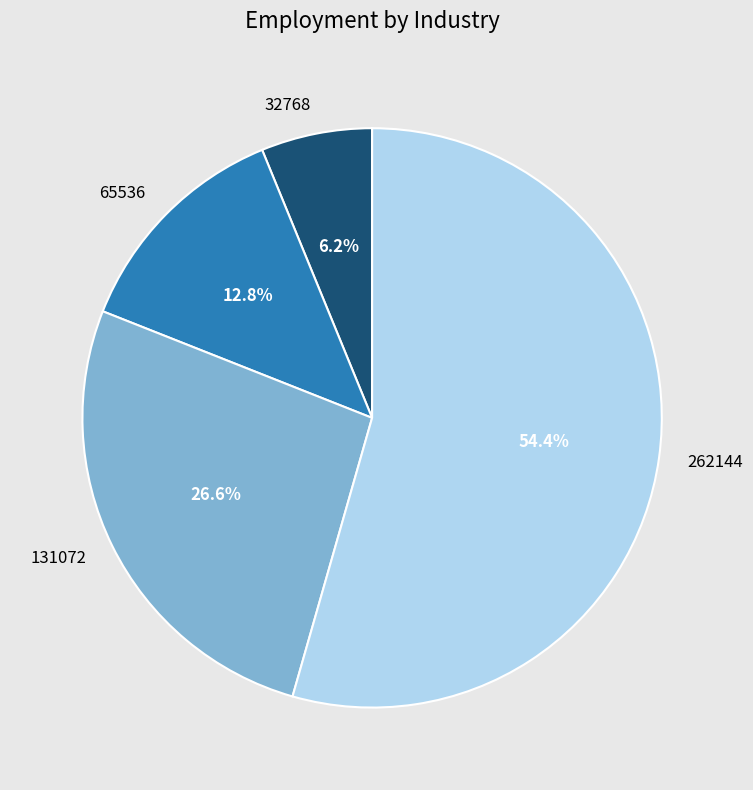

What percentage do 262144 and 65536 together represent?

67.2%